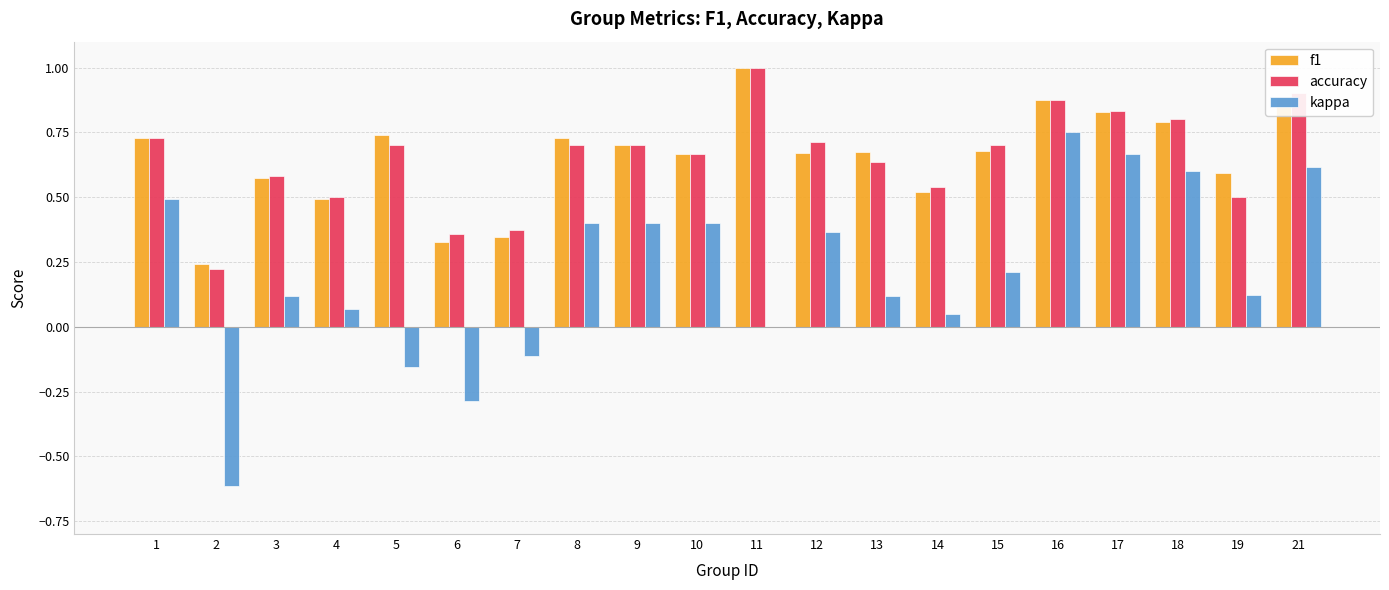

Does the chart contain stacked bars?

No